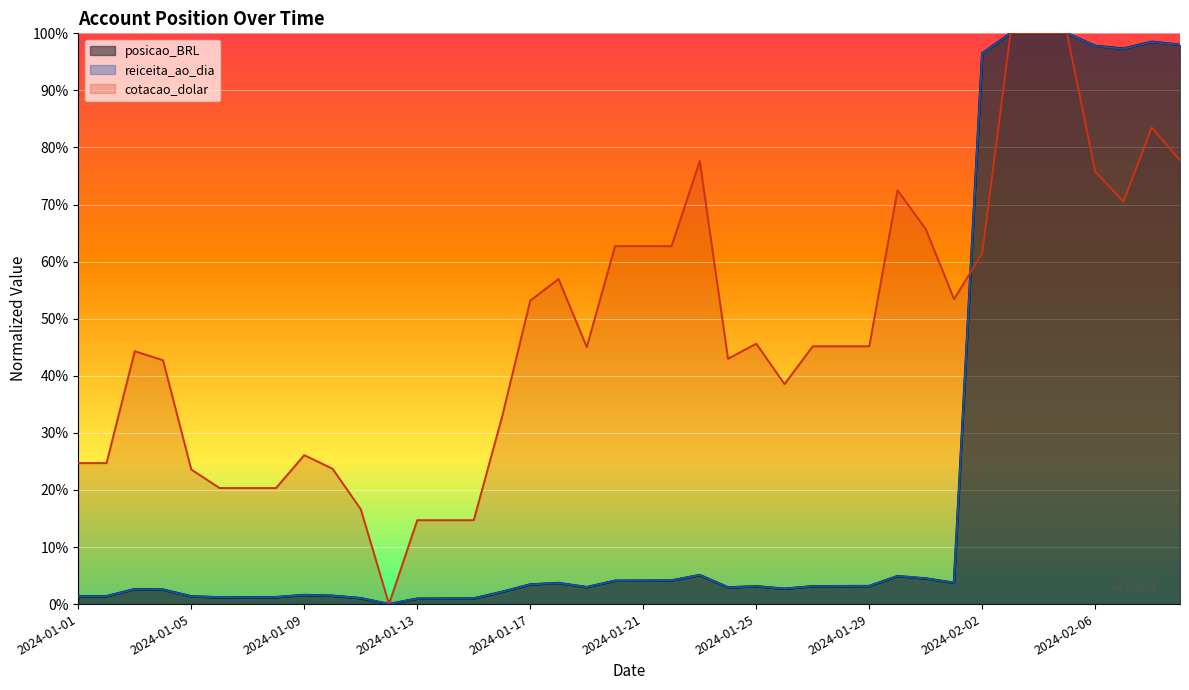

What is the spread (max minus min) of values at 2024-01-23?

72.5